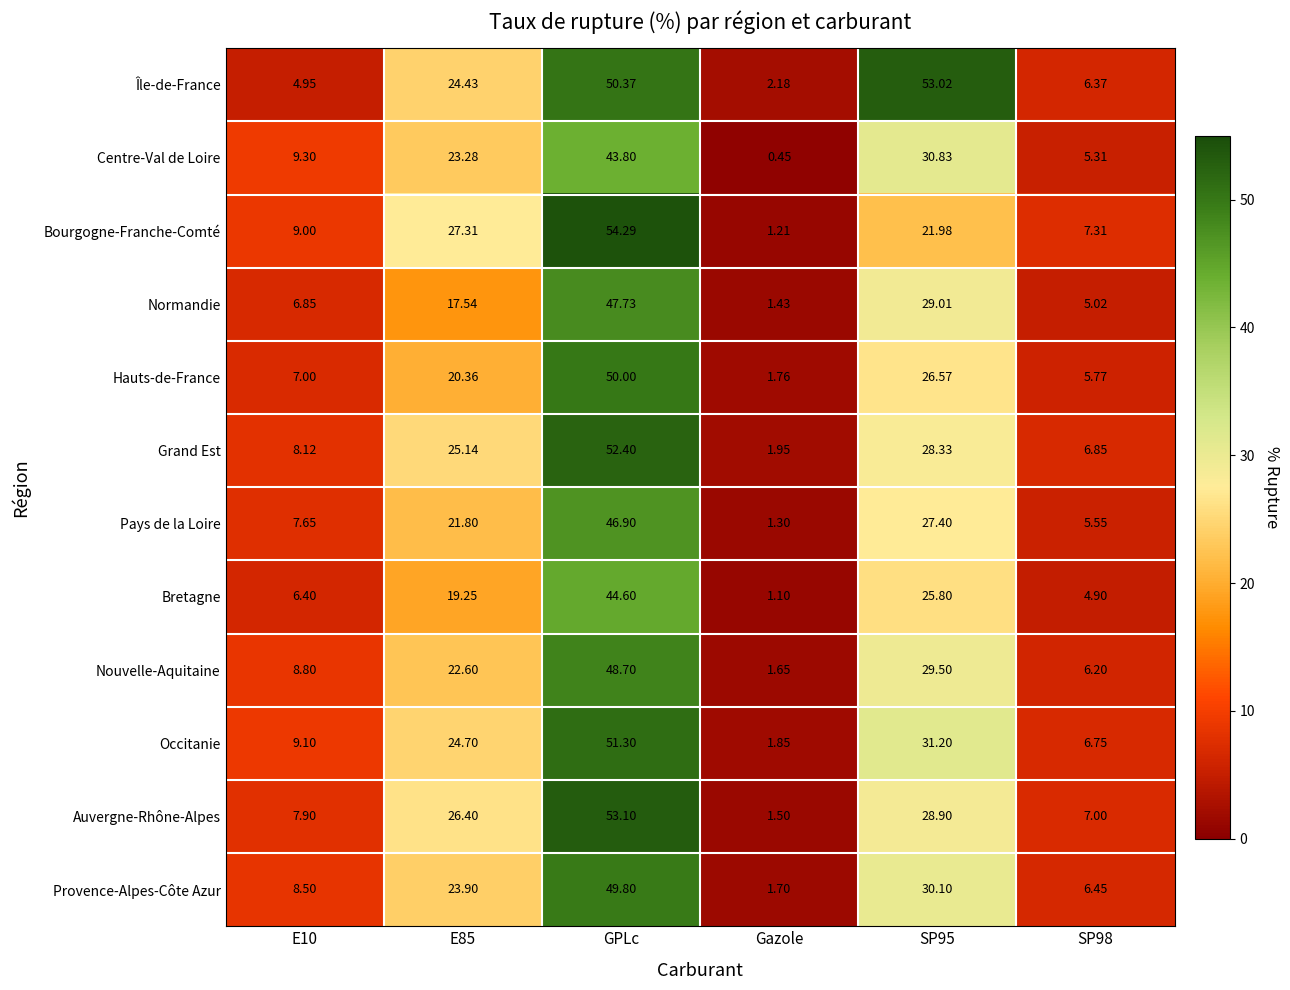

Which series has the largest range (max minus min)?

Bourgogne-Franche-Comté